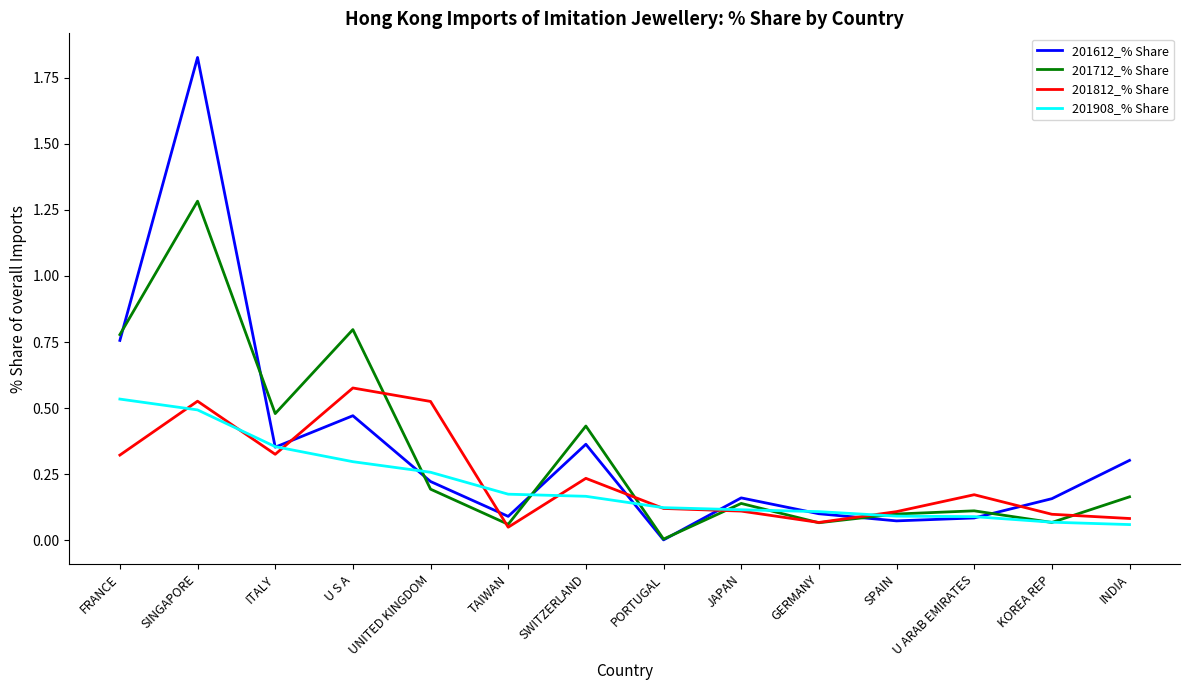

The value of 201712_% Share at SWITZERLAND is 0.7. True or false?

False